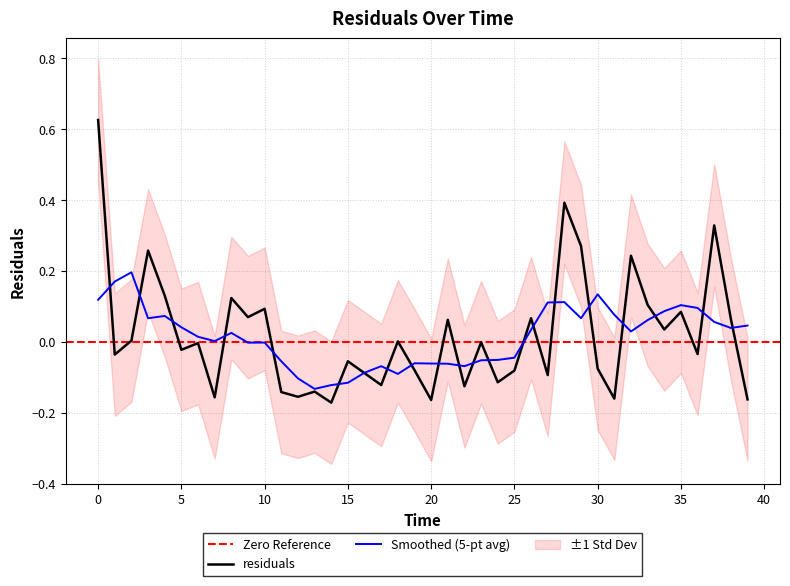

At which category does the chart reach its minimum across all series?

14.0